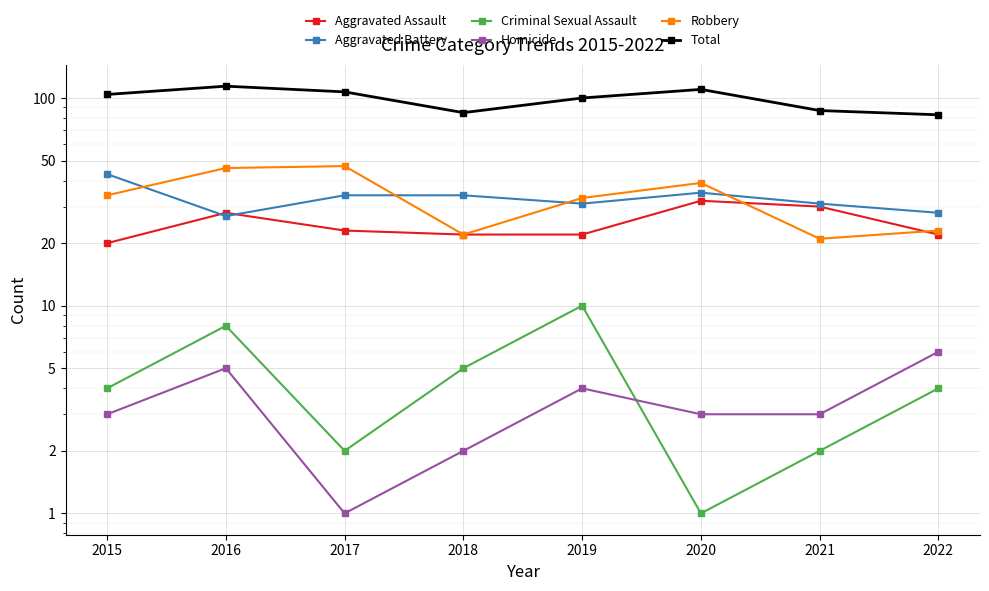

At which category is the sum across all series the highest?

2016